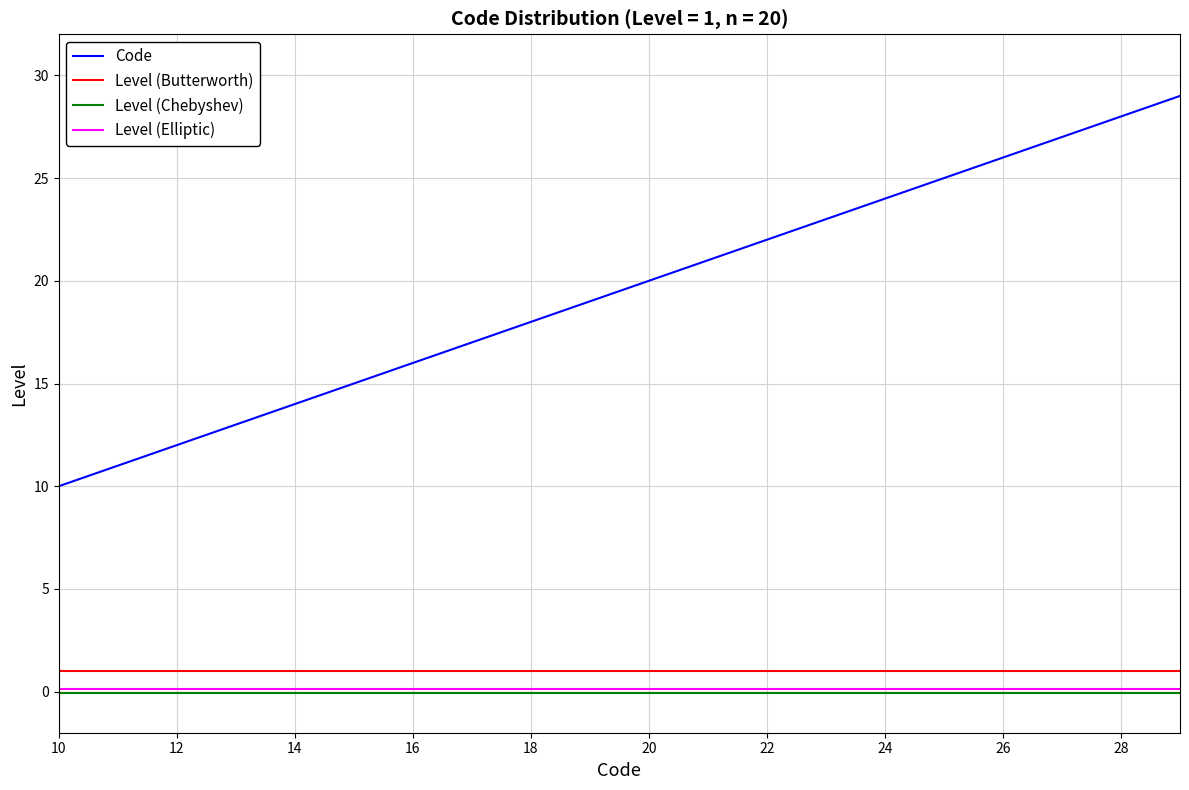

True or false: Level (Butterworth) and Level (Chebyshev) intersect in this chart.

False